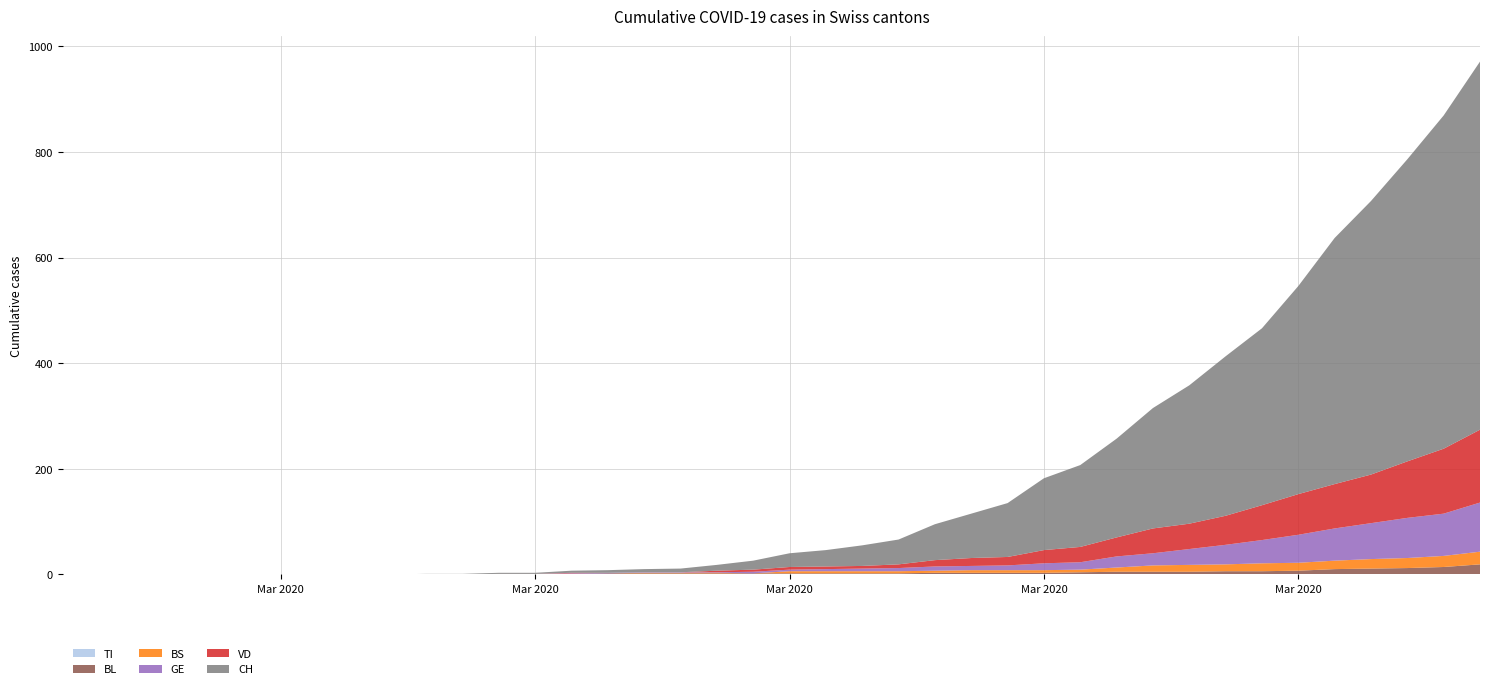

Reading left to right, extract all data points from this chart.

VD: 2020-02-25=0	2020-02-26=0	2020-02-27=0	2020-02-28=0	2020-02-29=0	2020-03-01=0	2020-03-02=0	2020-03-03=0	2020-03-04=0	2020-03-05=0	2020-03-06=0	2020-03-07=0	2020-03-08=0	2020-03-09=0	2020-03-10=1	2020-03-11=0	2020-03-12=0	2020-03-13=0	2020-03-14=3	2020-03-15=4	2020-03-16=5	2020-03-17=5	2020-03-18=5	2020-03-19=7	2020-03-20=12	2020-03-21=15	2020-03-22=16	2020-03-23=25	2020-03-24=29	2020-03-25=36	2020-03-26=47	2020-03-27=48	2020-03-28=55	2020-03-29=66	2020-03-30=77	2020-03-31=84	2020-04-01=92	2020-04-02=107	2020-04-03=123	2020-04-04=138
GE: 2020-02-25=0	2020-02-26=0	2020-02-27=0	2020-02-28=0	2020-02-29=0	2020-03-01=0	2020-03-02=0	2020-03-03=0	2020-03-04=0	2020-03-05=0	2020-03-06=0	2020-03-07=0	2020-03-08=0	2020-03-09=0	2020-03-10=1	2020-03-11=1	2020-03-12=1	2020-03-13=1	2020-03-14=1	2020-03-15=3	2020-03-16=3	2020-03-17=4	2020-03-18=5	2020-03-19=6	2020-03-20=8	2020-03-21=8	2020-03-22=9	2020-03-23=13	2020-03-24=14	2020-03-25=21	2020-03-26=23	2020-03-27=30	2020-03-28=37	2020-03-29=44	2020-03-30=53	2020-03-31=61	2020-04-01=68	2020-04-02=76	2020-04-03=80	2020-04-04=93
TI: 2020-02-25=0	2020-02-26=0	2020-02-27=0	2020-02-28=0	2020-02-29=0	2020-03-01=0	2020-03-02=0	2020-03-03=0	2020-03-04=0	2020-03-05=0	2020-03-06=0	2020-03-07=0	2020-03-08=0	2020-03-09=0	2020-03-10=0	2020-03-11=0	2020-03-12=0	2020-03-13=0	2020-03-14=0	2020-03-15=0	2020-03-16=0	2020-03-17=0	2020-03-18=0	2020-03-19=0	2020-03-20=0	2020-03-21=0	2020-03-22=0	2020-03-23=0	2020-03-24=0	2020-03-25=0	2020-03-26=0	2020-03-27=0	2020-03-28=0	2020-03-29=0	2020-03-30=0	2020-03-31=0	2020-04-01=0	2020-04-02=0	2020-04-03=0	2020-04-04=0
BS: 2020-02-25=0	2020-02-26=0	2020-02-27=0	2020-02-28=0	2020-02-29=0	2020-03-01=0	2020-03-02=0	2020-03-03=0	2020-03-04=0	2020-03-05=0	2020-03-06=0	2020-03-07=0	2020-03-08=0	2020-03-09=0	2020-03-10=0	2020-03-11=0	2020-03-12=1	2020-03-13=1	2020-03-14=1	2020-03-15=0	2020-03-16=4	2020-03-17=4	2020-03-18=4	2020-03-19=4	2020-03-20=4	2020-03-21=5	2020-03-22=5	2020-03-23=5	2020-03-24=5	2020-03-25=8	2020-03-26=12	2020-03-27=13	2020-03-28=13	2020-03-29=15	2020-03-30=15	2020-03-31=16	2020-04-01=18	2020-04-02=19	2020-04-03=21	2020-04-04=24
BL: 2020-02-25=0	2020-02-26=0	2020-02-27=0	2020-02-28=0	2020-02-29=0	2020-03-01=0	2020-03-02=0	2020-03-03=0	2020-03-04=0	2020-03-05=0	2020-03-06=0	2020-03-07=0	2020-03-08=1	2020-03-09=1	2020-03-10=1	2020-03-11=2	2020-03-12=2	2020-03-13=2	2020-03-14=2	2020-03-15=2	2020-03-16=2	2020-03-17=2	2020-03-18=2	2020-03-19=2	2020-03-20=3	2020-03-21=3	2020-03-22=3	2020-03-23=3	2020-03-24=4	2020-03-25=5	2020-03-26=5	2020-03-27=5	2020-03-28=6	2020-03-29=6	2020-03-30=7	2020-03-31=10	2020-04-01=11	2020-04-02=12	2020-04-03=14	2020-04-04=19
CH: 2020-02-25=0	2020-02-26=0	2020-02-27=0	2020-02-28=0	2020-02-29=0	2020-03-01=0	2020-03-02=0	2020-03-03=0	2020-03-04=0	2020-03-05=0	2020-03-06=1	2020-03-07=1	2020-03-08=2	2020-03-09=2	2020-03-10=4	2020-03-11=5	2020-03-12=6	2020-03-13=7	2020-03-14=11	2020-03-15=17	2020-03-16=26	2020-03-17=31	2020-03-18=39	2020-03-19=47	2020-03-20=68	2020-03-21=84	2020-03-22=102	2020-03-23=136	2020-03-24=155	2020-03-25=187	2020-03-26=228	2020-03-27=262	2020-03-28=302	2020-03-29=335	2020-03-30=394	2020-03-31=466	2020-04-01=518	2020-04-02=572	2020-04-03=631	2020-04-04=697